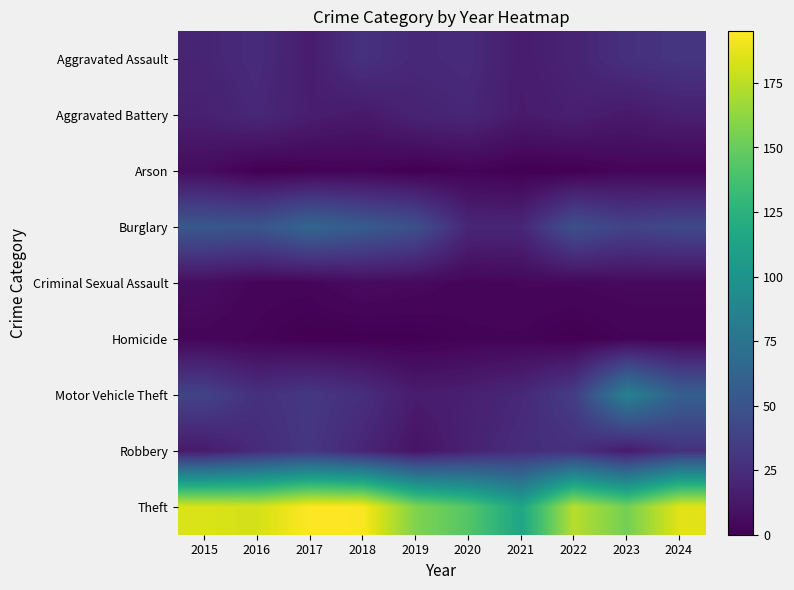

Count the number of data series in this chart.

9